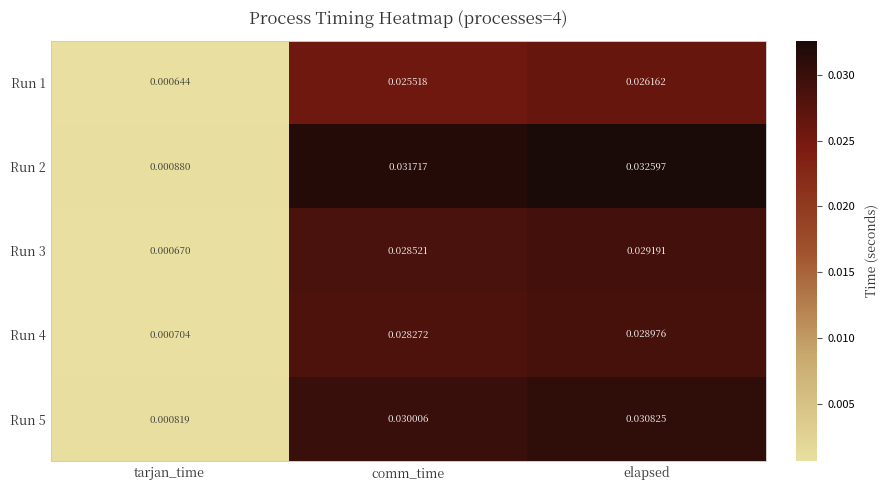

At which category is the sum across all series the highest?

elapsed